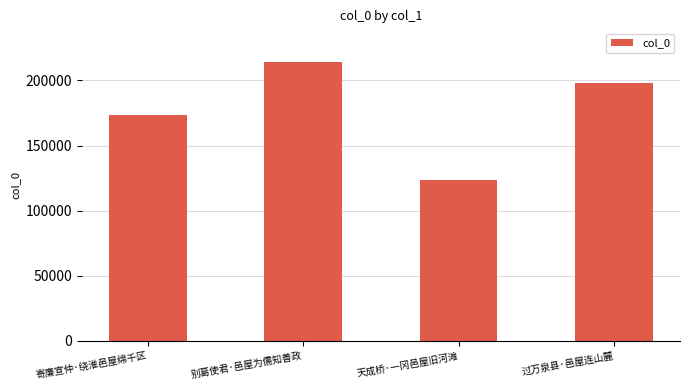

What is the change in value from 寄廉宣仲·绕淮邑屋绵千区 to 天成桥·一冈邑屋旧河滩?

-50137